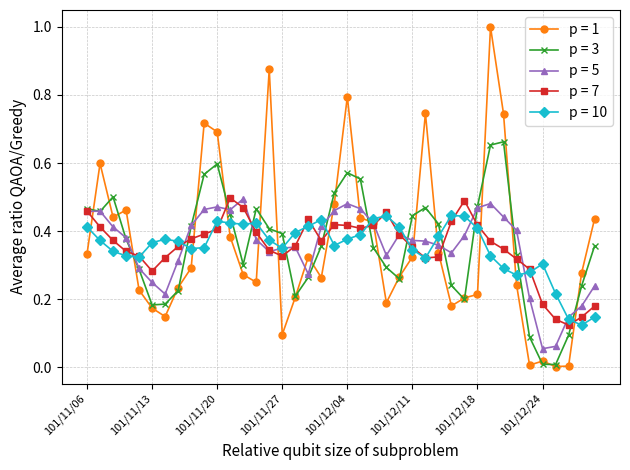

Which series has the widest spread of values?

p = 1